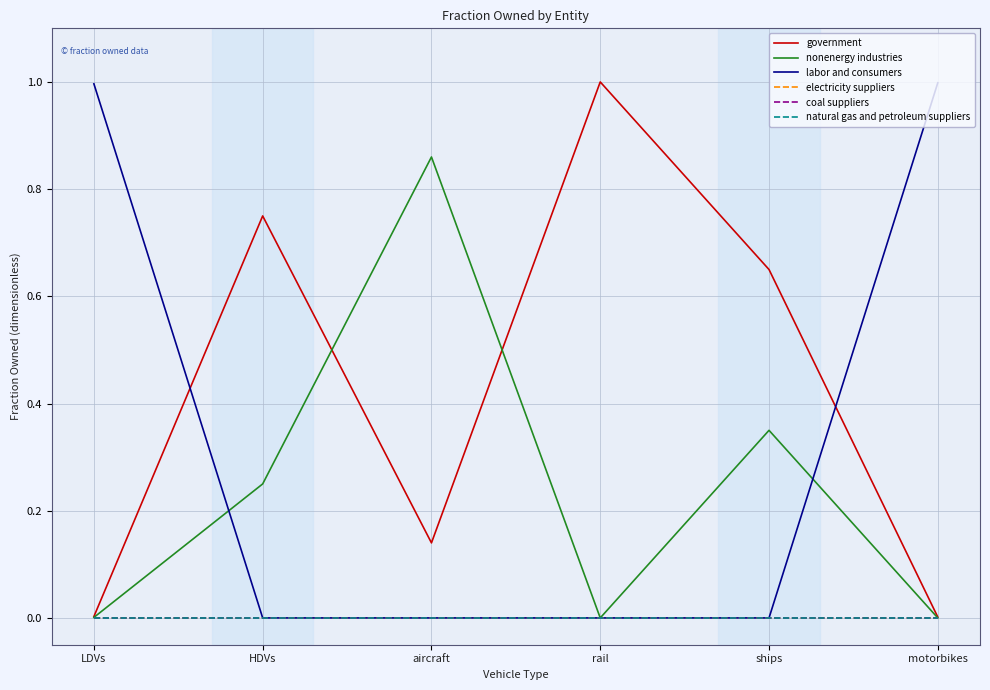

The value of electricity suppliers at ships is 0.0. True or false?

True